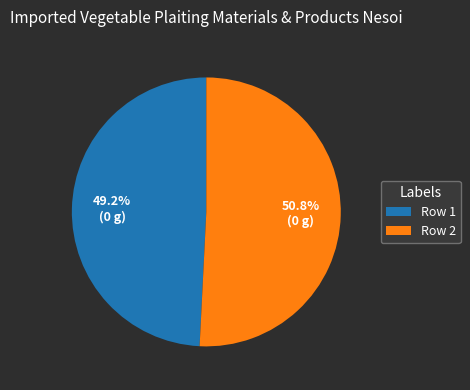

What is the ratio of the value at Row 1 to the value at Row 2?

1.0